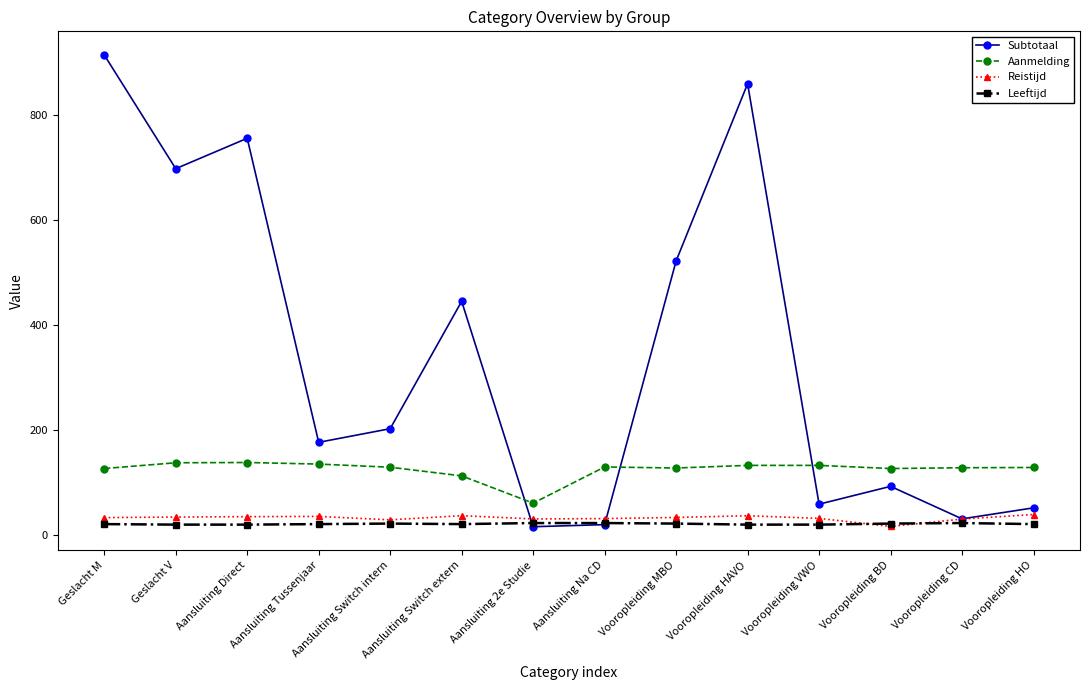

Which series ends up on top after the final intersection of Reistijd and Subtotaal?

Subtotaal